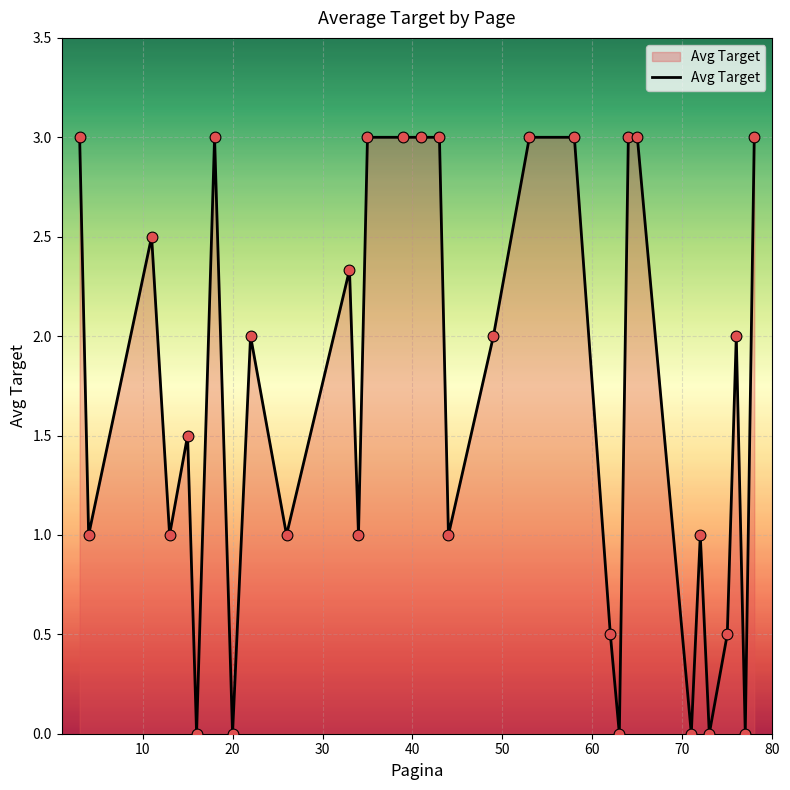

What is the maximum value shown in the chart?

3.0